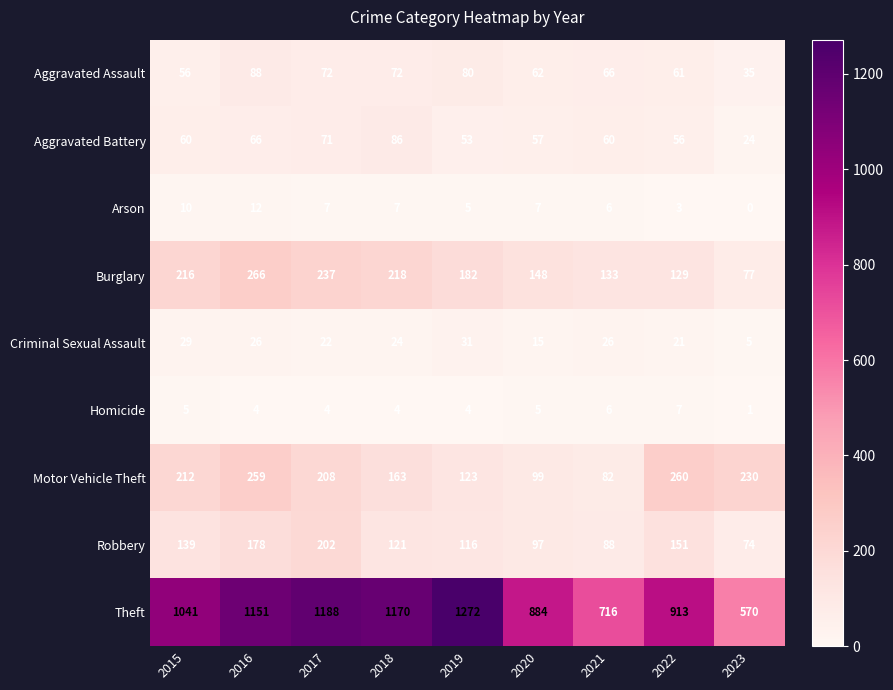

The value of Aggravated Assault at 2020 is 111. True or false?

False